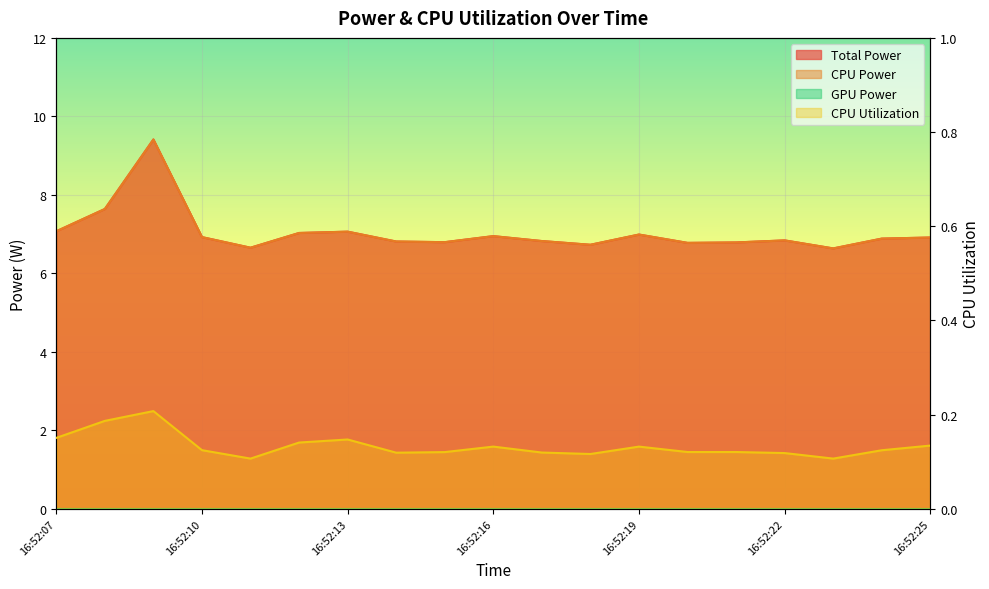

The value of CPU Utilization at 16:52:21 is 0.2. True or false?

False